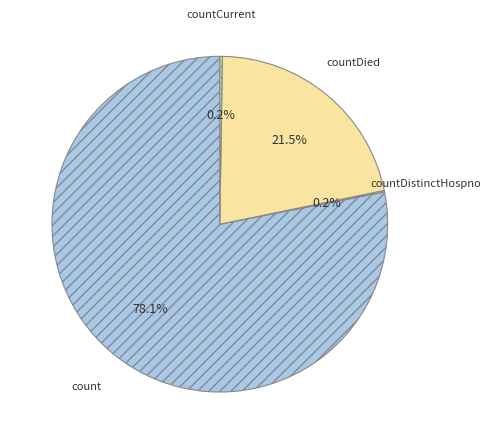

Does any single category account for the majority?

Yes